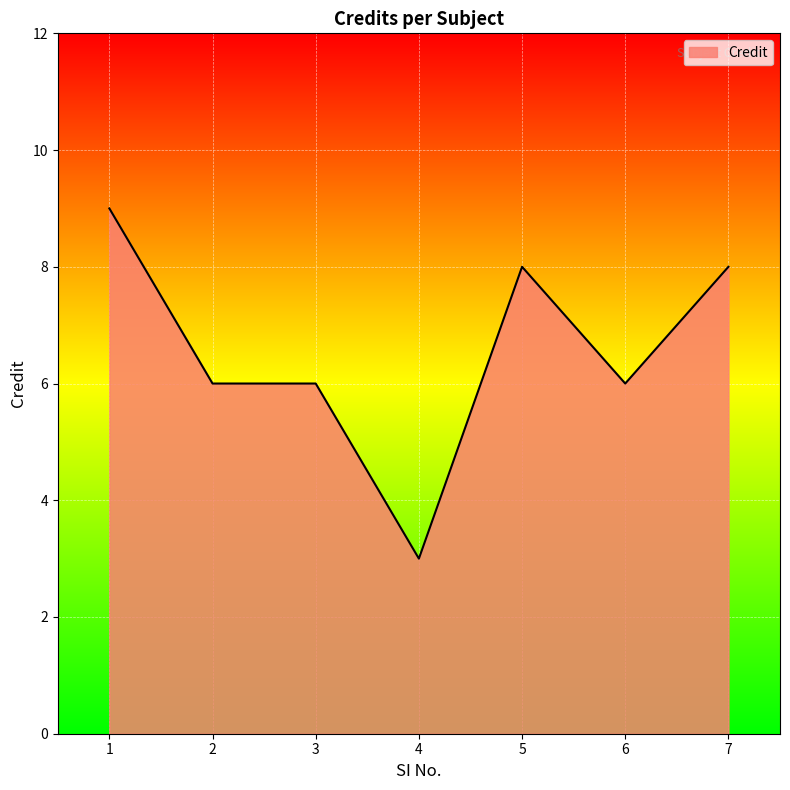

The value at 7 is 3. True or false?

False